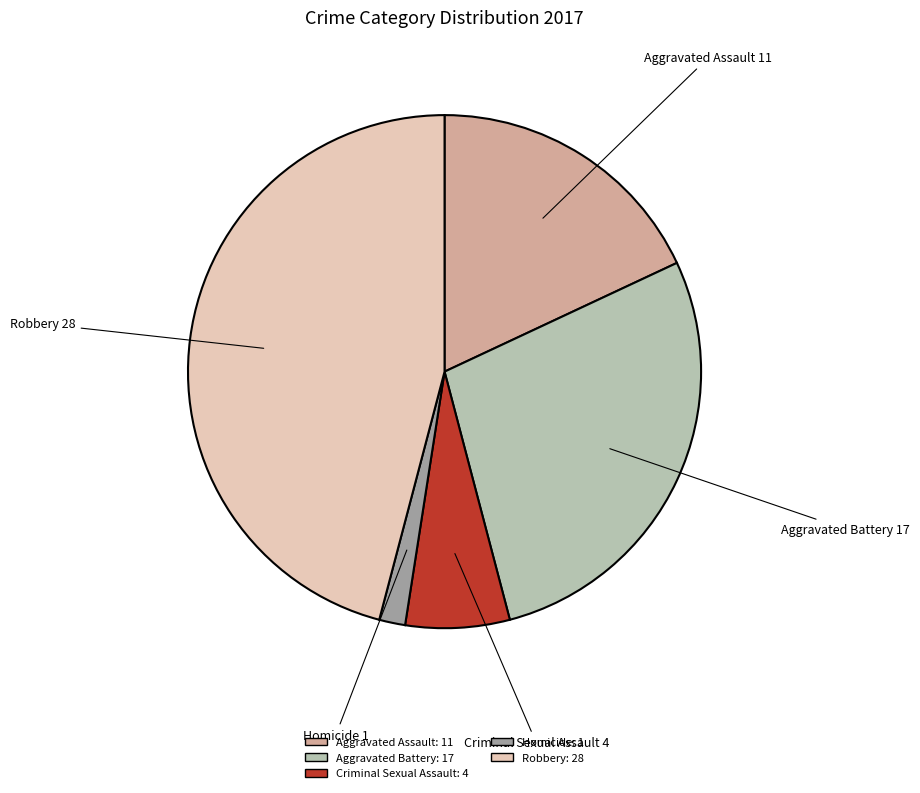

Do Criminal Sexual Assault and Robbery together represent more than half of the pie?

Yes